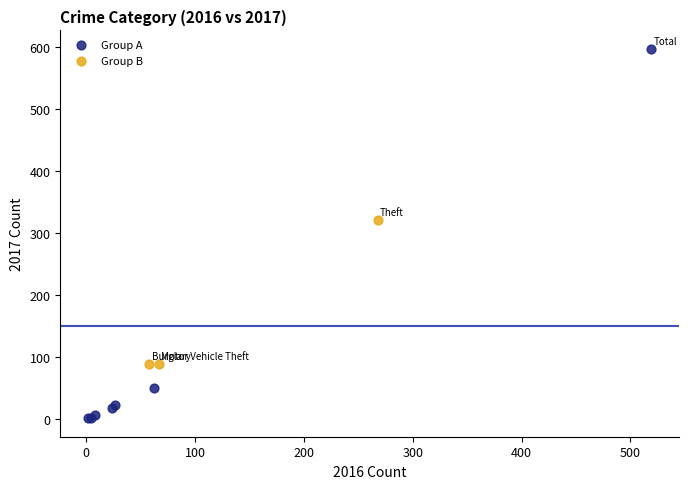

What are all the series names shown in the legend?

Group A, Group B